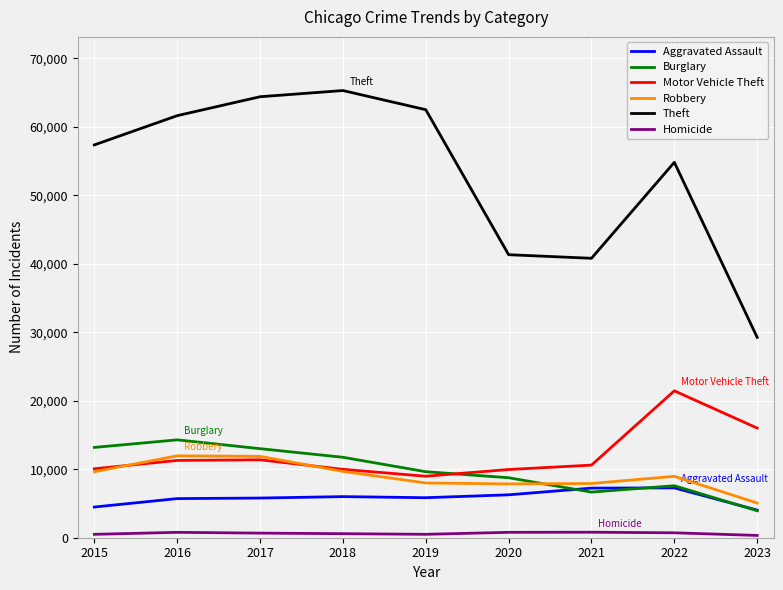

List the series in order of their peak value, highest first.

Theft, Motor Vehicle Theft, Burglary, Robbery, Aggravated Assault, Homicide